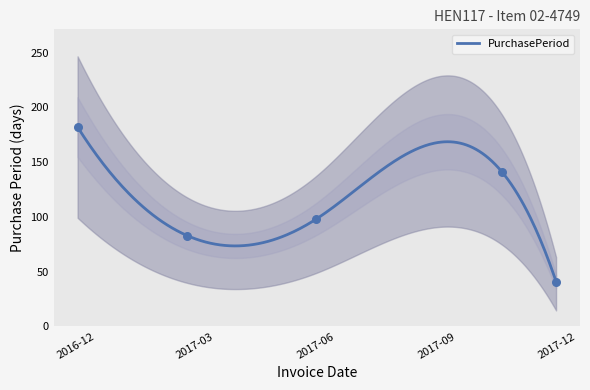

Which has a higher value, 2017-11-15 or 2017-02-08?

2017-02-08